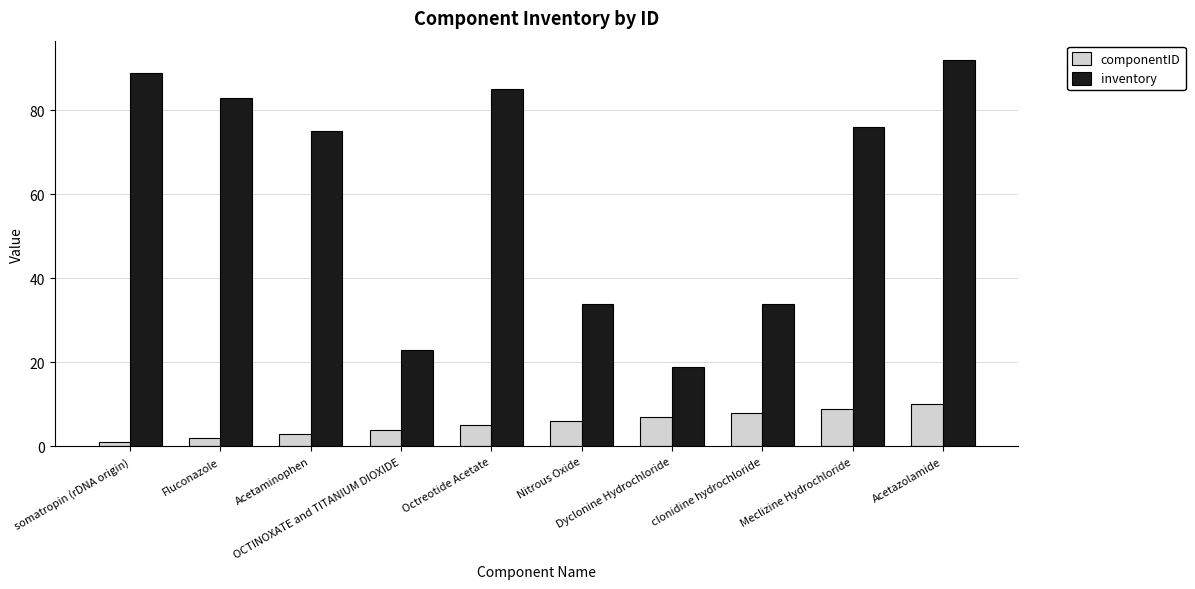

Reading right to left, what are all the values shown in this chart?

componentID: Acetazolamide=10	Meclizine Hydrochloride=9	clonidine hydrochloride=8	Dyclonine Hydrochloride=7	Nitrous Oxide=6	Octreotide Acetate=5	OCTINOXATE and TITANIUM DIOXIDE=4	Acetaminophen=3	Fluconazole=2	somatropin (rDNA origin)=1
inventory: Acetazolamide=92	Meclizine Hydrochloride=76	clonidine hydrochloride=34	Dyclonine Hydrochloride=19	Nitrous Oxide=34	Octreotide Acetate=85	OCTINOXATE and TITANIUM DIOXIDE=23	Acetaminophen=75	Fluconazole=83	somatropin (rDNA origin)=89